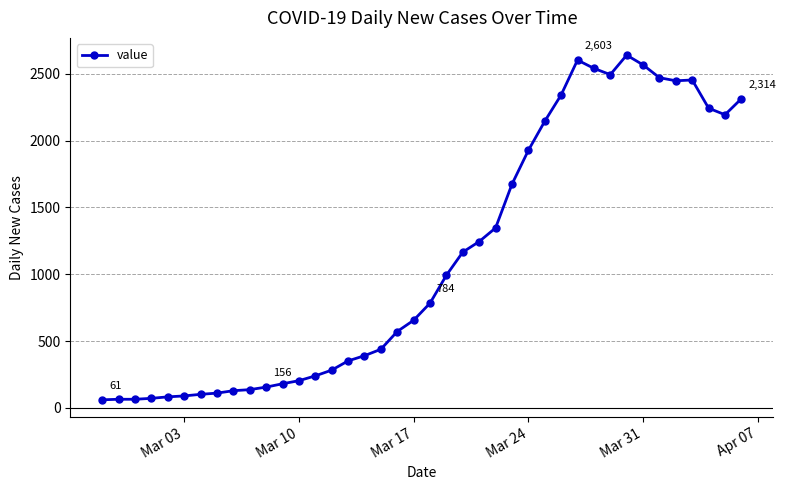

What is the value of the 12th point from the left?

181